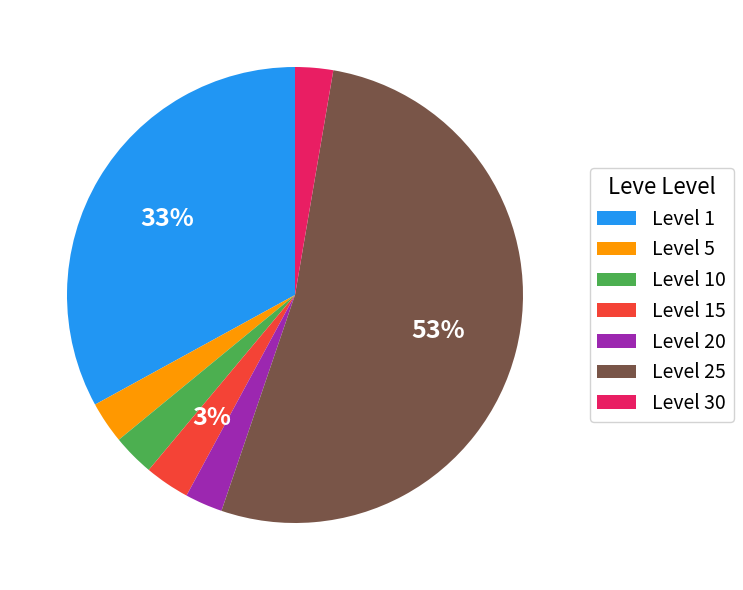

Which category accounts for the majority?

Level 25